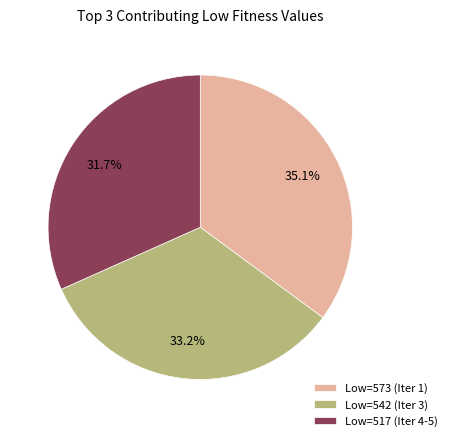

Rank the categories by value from highest to lowest.

Low=573 (Iter 1), Low=542 (Iter 3), Low=517 (Iter 4-5)